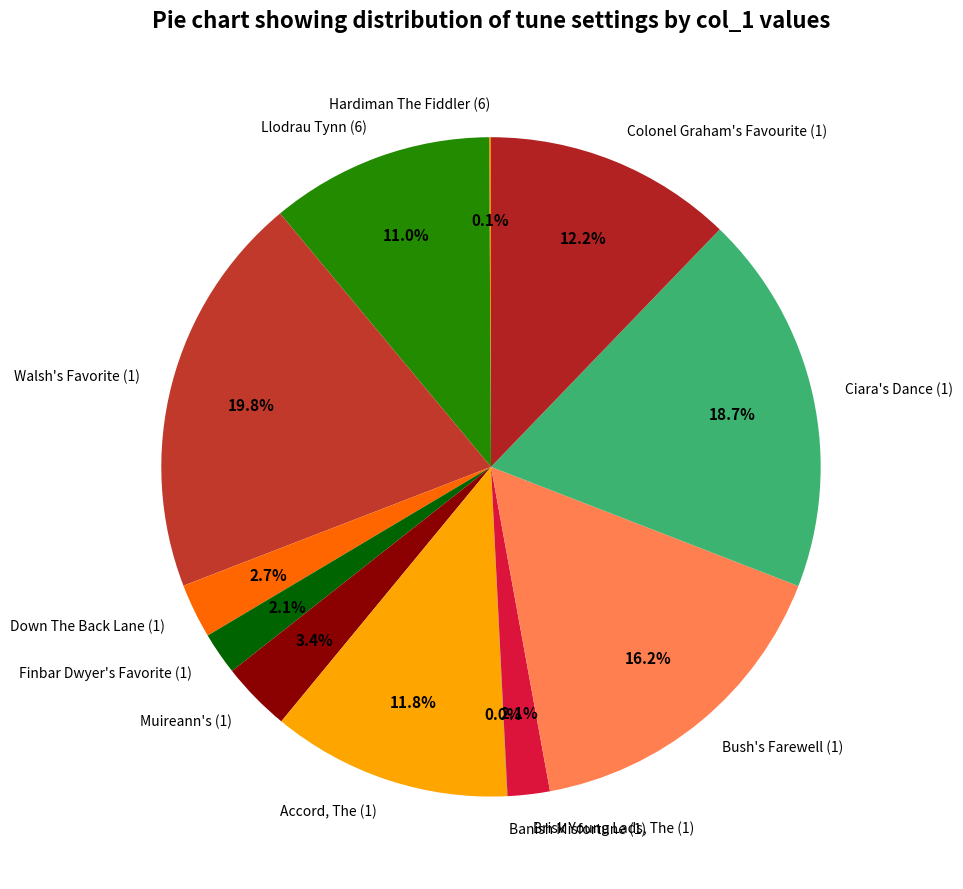

Is there any slice that represents more than half of the pie?

No